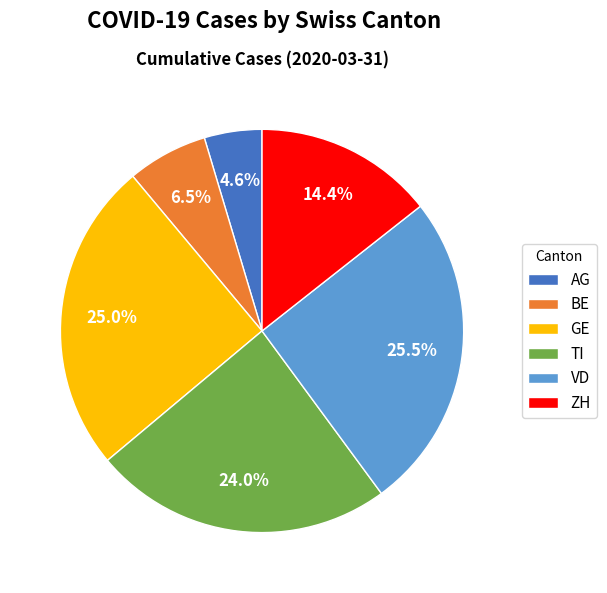

Does GE account for over 50% of the chart?

No